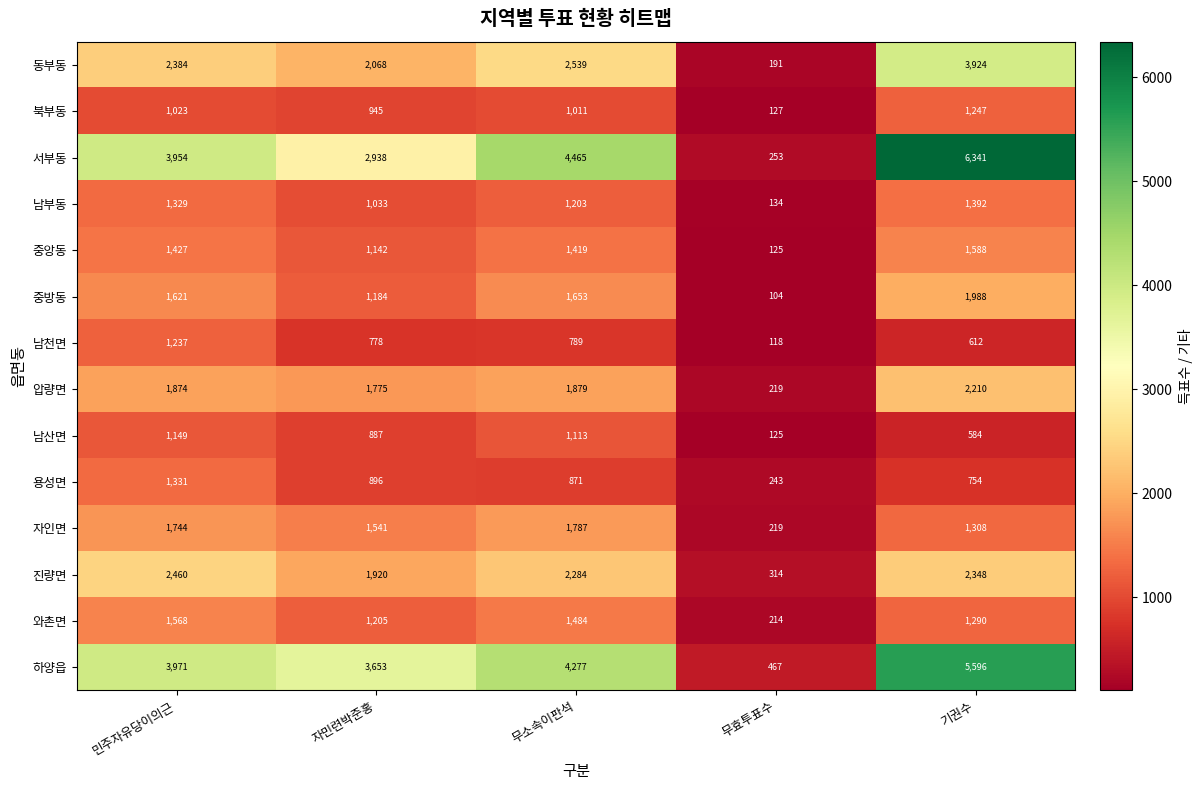

Count the number of data series in this chart.

14